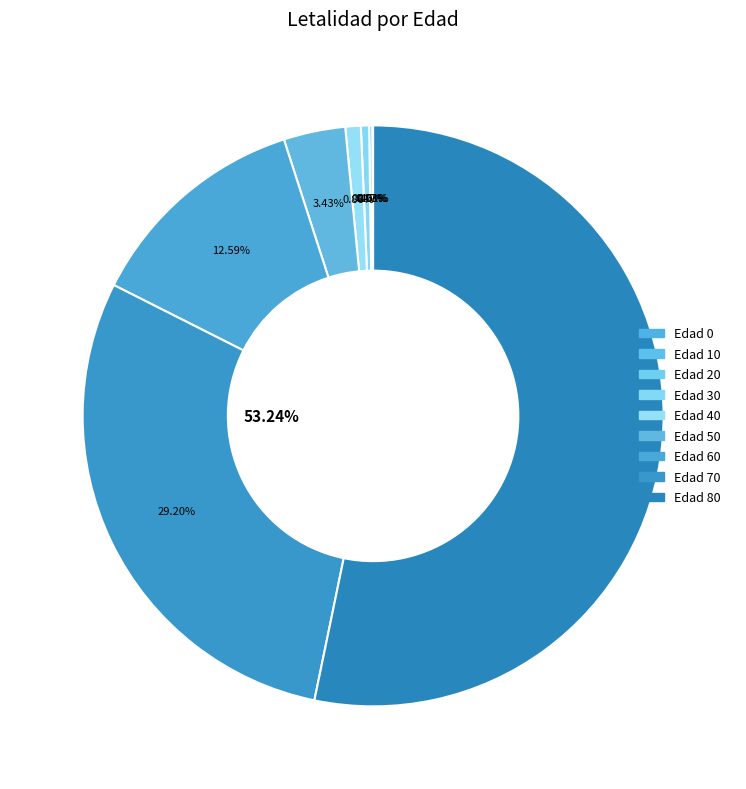

Rank the categories by value from highest to lowest.

80, 70, 60, 50, 40, 30, 20, 10, 0